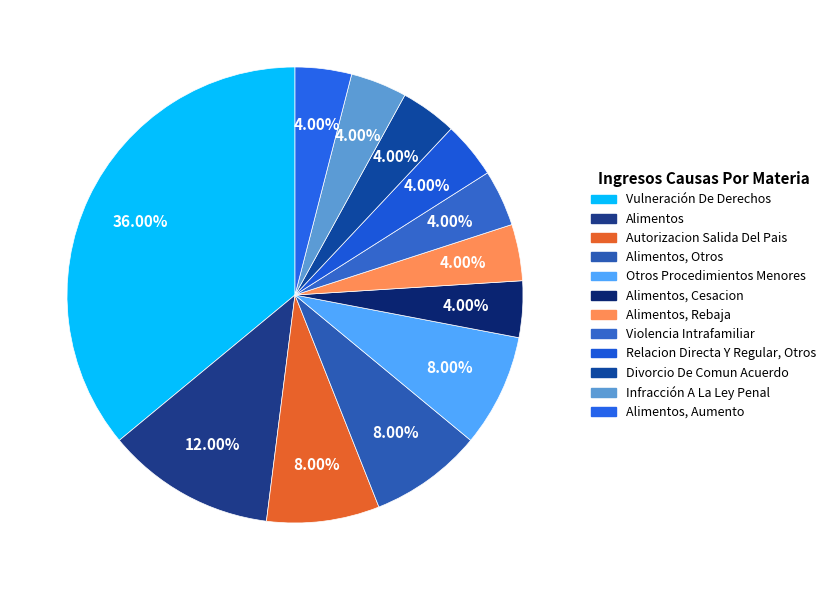

What is the largest slice in the pie chart?

Vulneración De Derechos